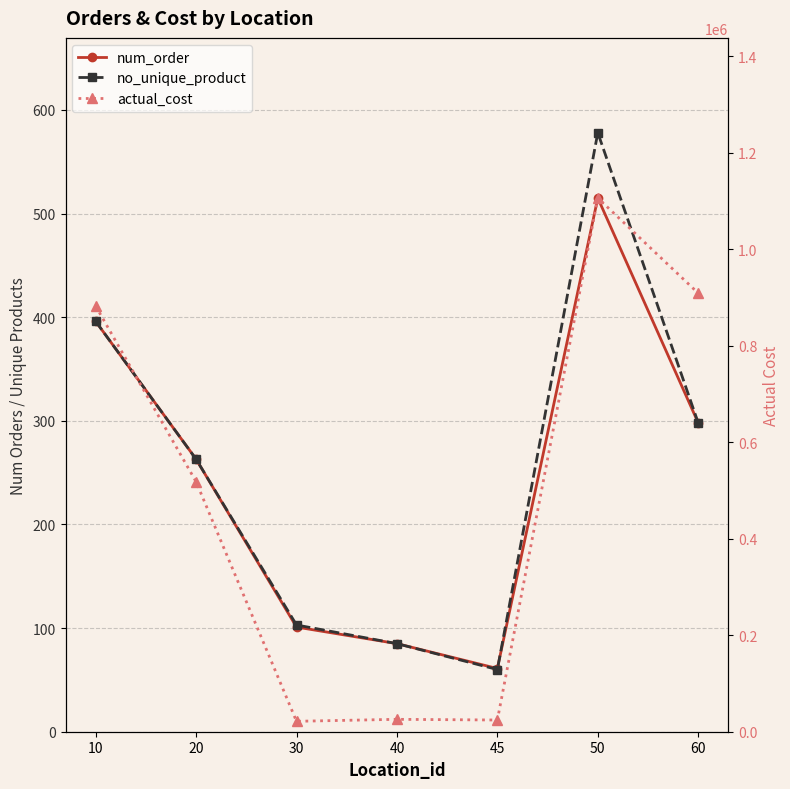

True or false: no_unique_product and actual_cost intersect in this chart.

False